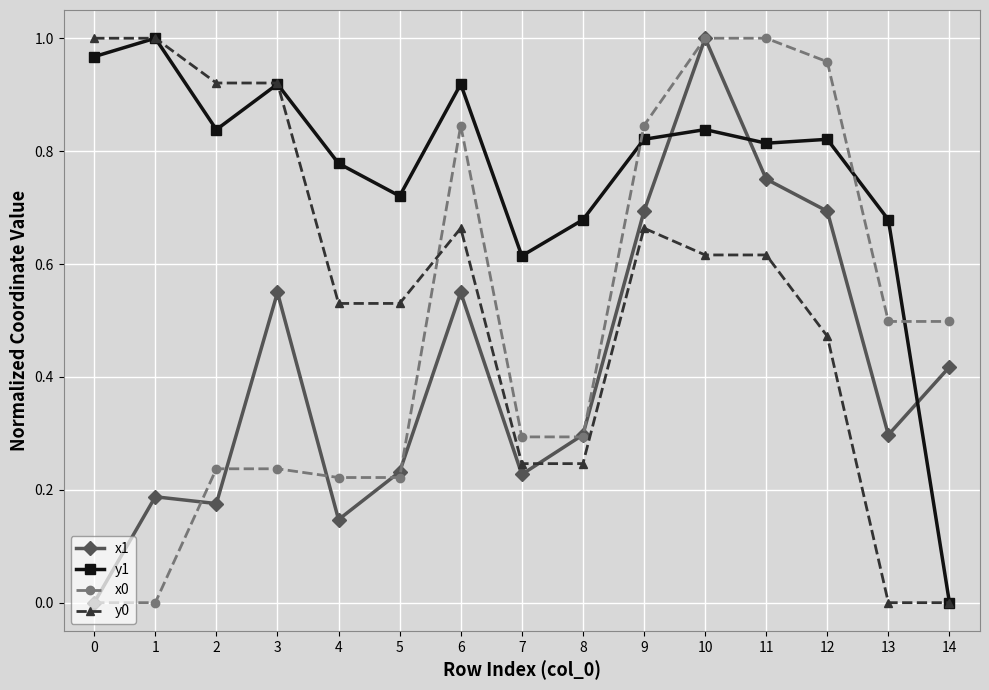

Which series changed the most between 3 and 7?

y0